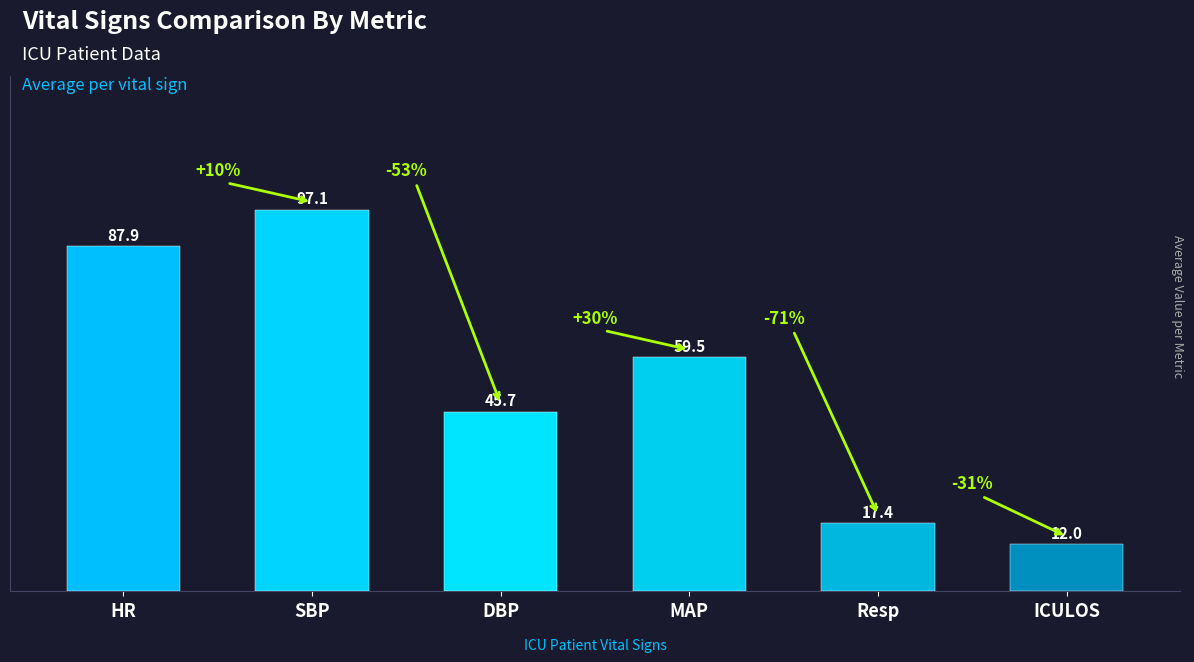

What is the greatest value displayed?

97.1